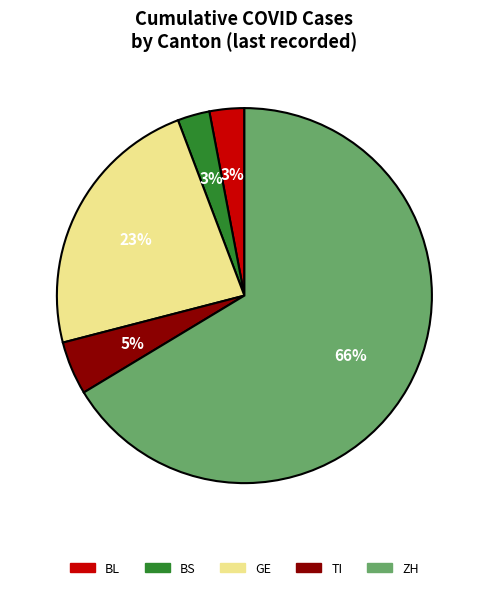

Is it true that BS is 3% of the pie?

True